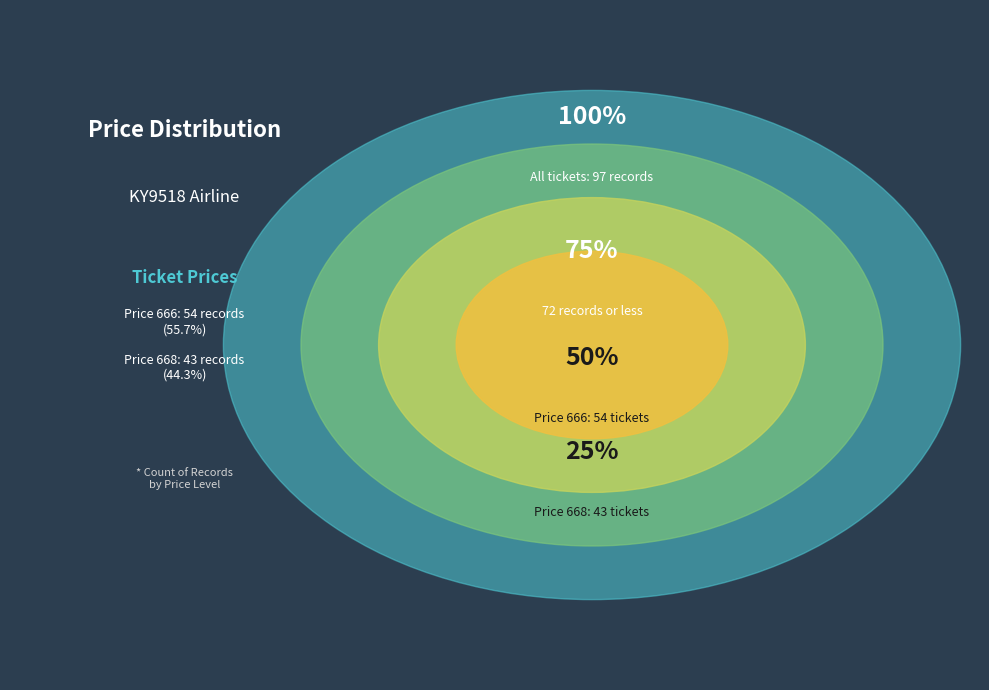

Which slice is the largest?

666